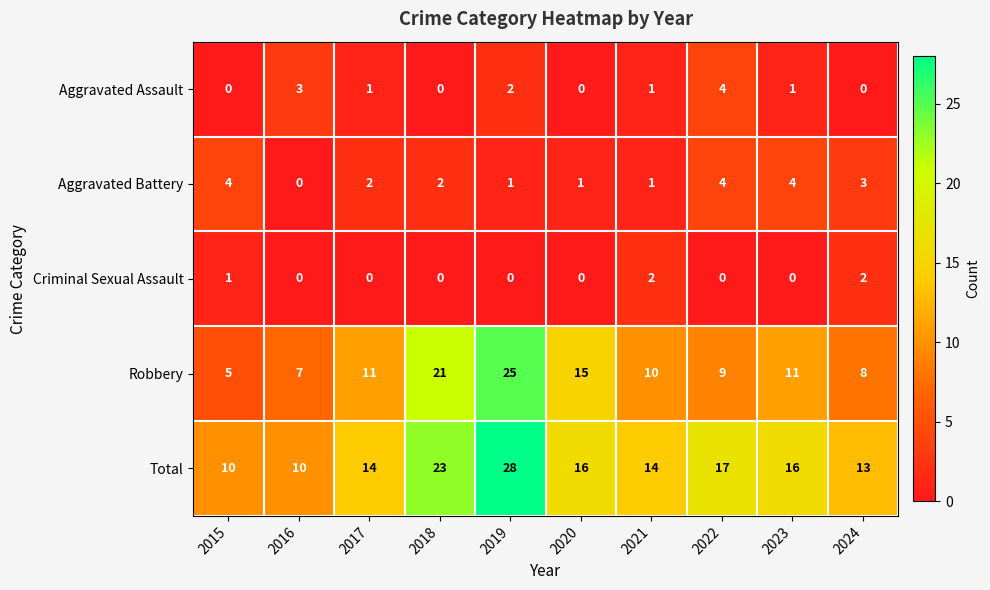

What is the spread (max minus min) of values at 2016?

10